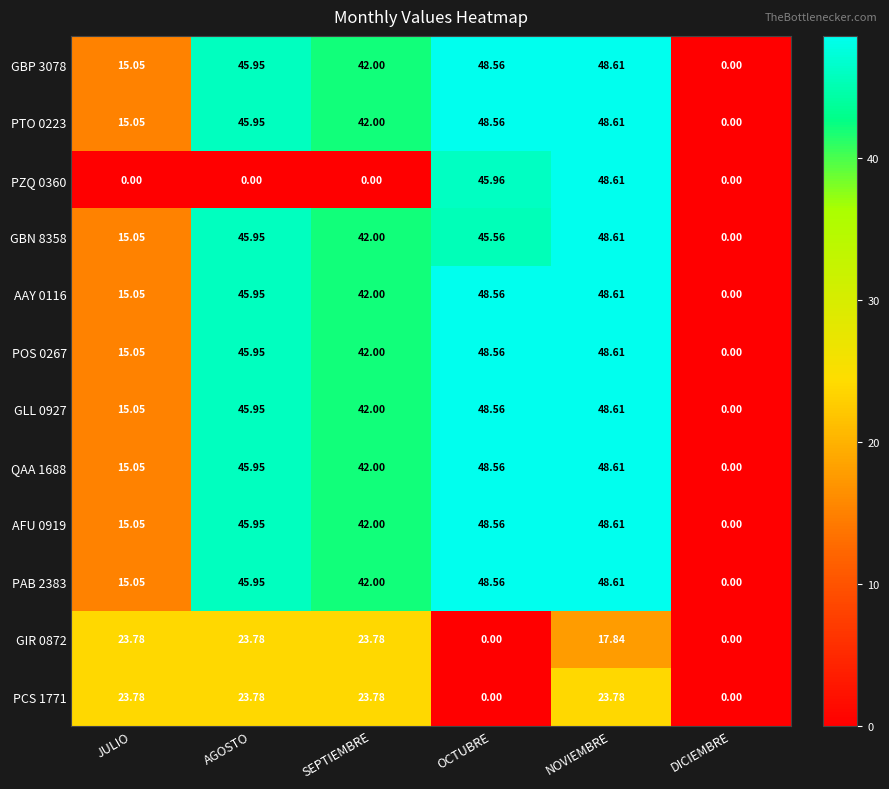

At which label does PAB 2383 reach its minimum?

DICIEMBRE